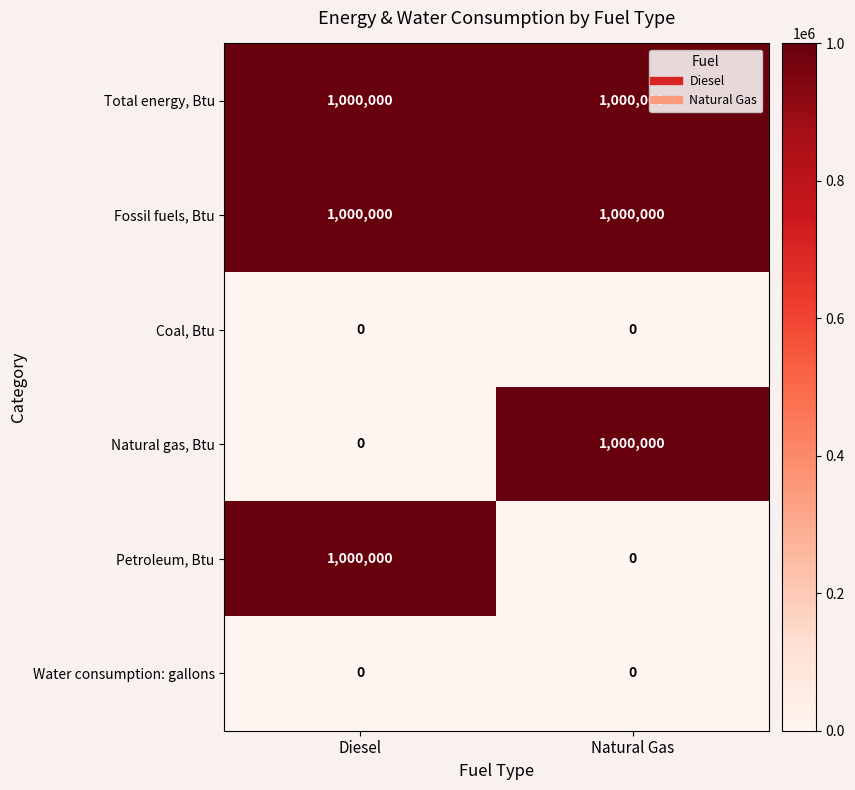

List the labels in order of Natural gas, Btu value, largest first.

Natural Gas, Diesel